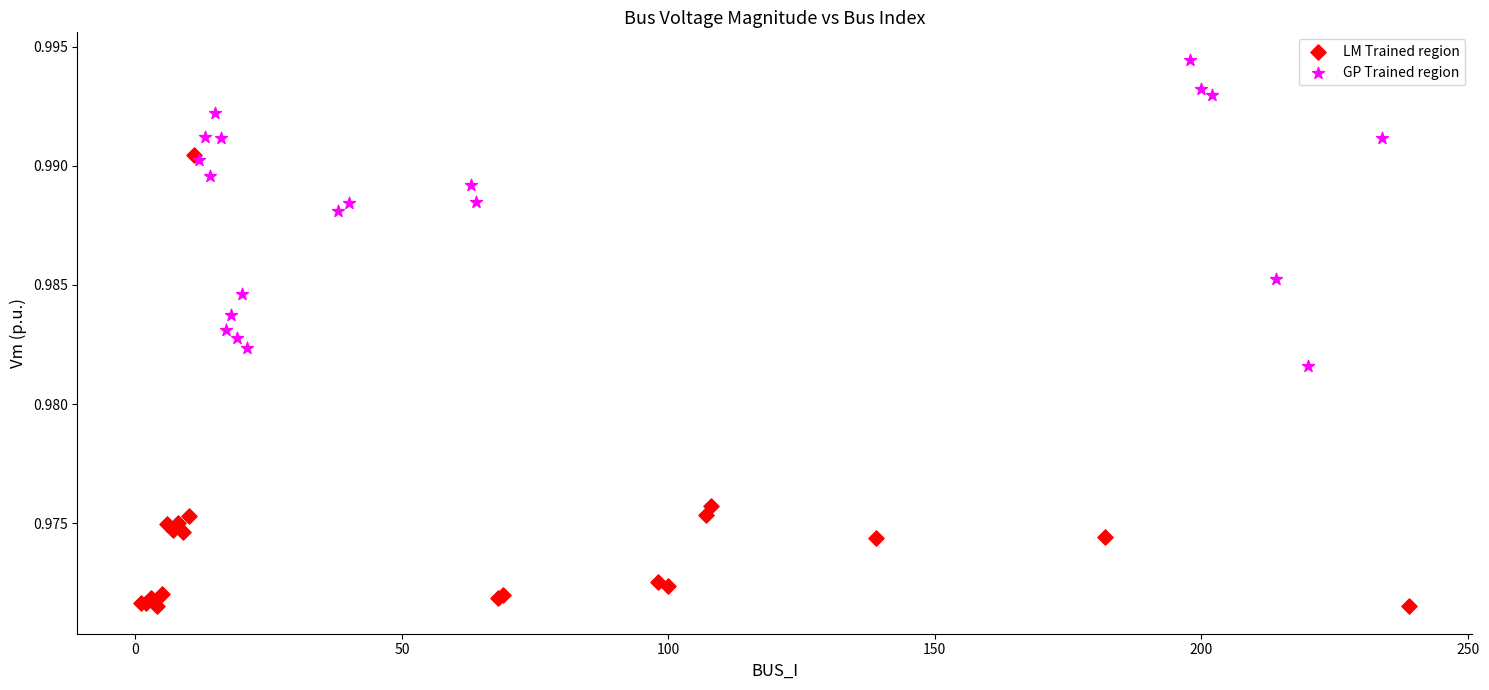

What are all the series names shown in the legend?

LM Trained region, GP Trained region